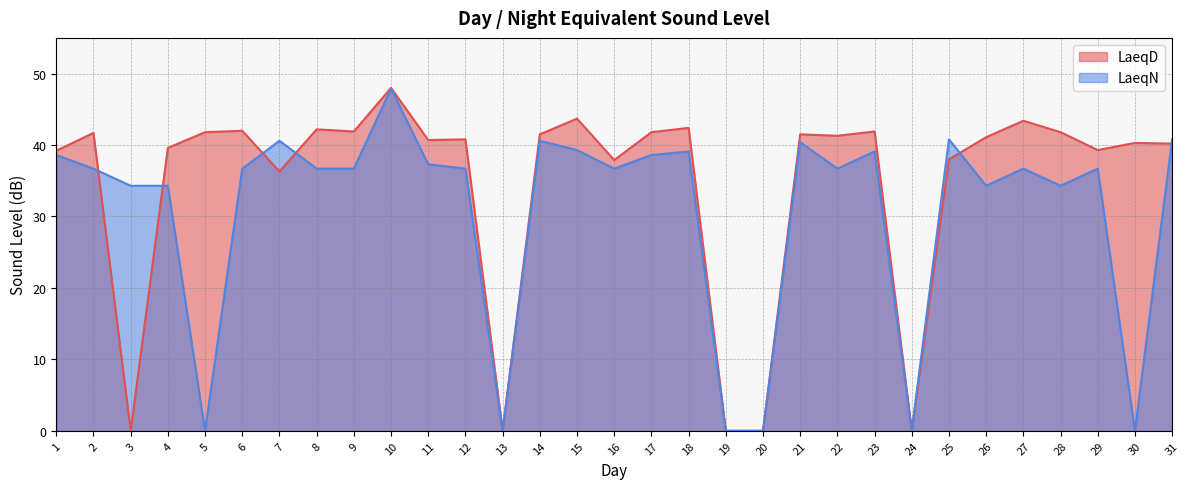

True or false: LaeqN has more than 1 interior local peaks.

True